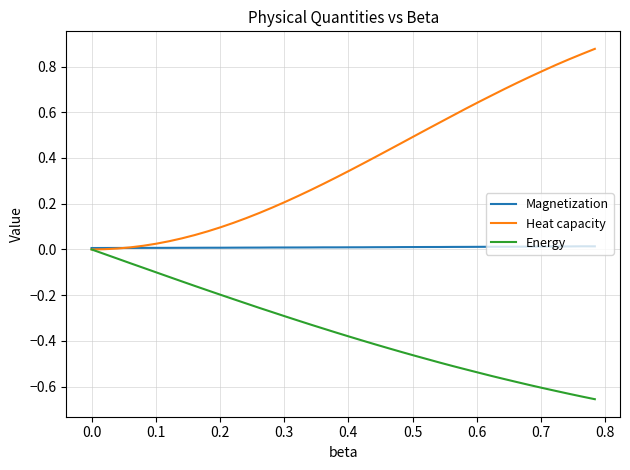

Which series has the largest total across all categories?

Heat capacity